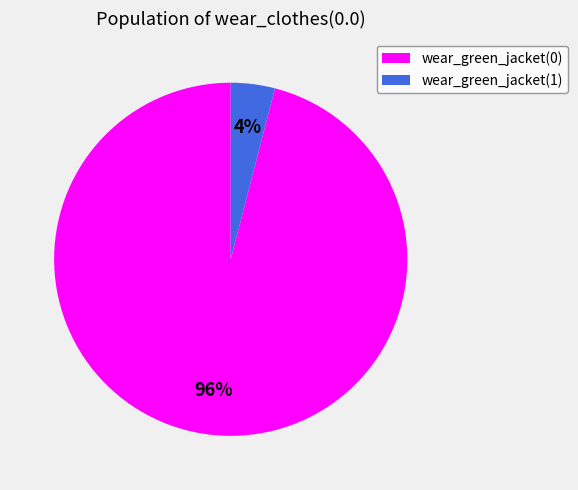

Is it true that wear_green_jacket(1) is 4% of the pie?

True